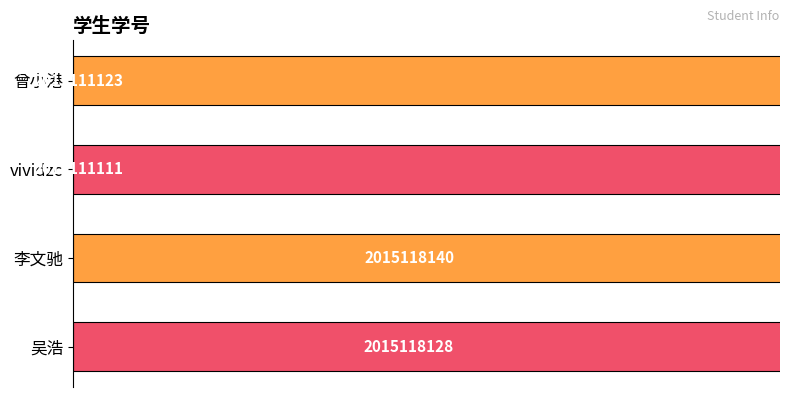

Reading left to right, extract all data points from this chart.

2015111123	2015111111	2015118140	2015118128